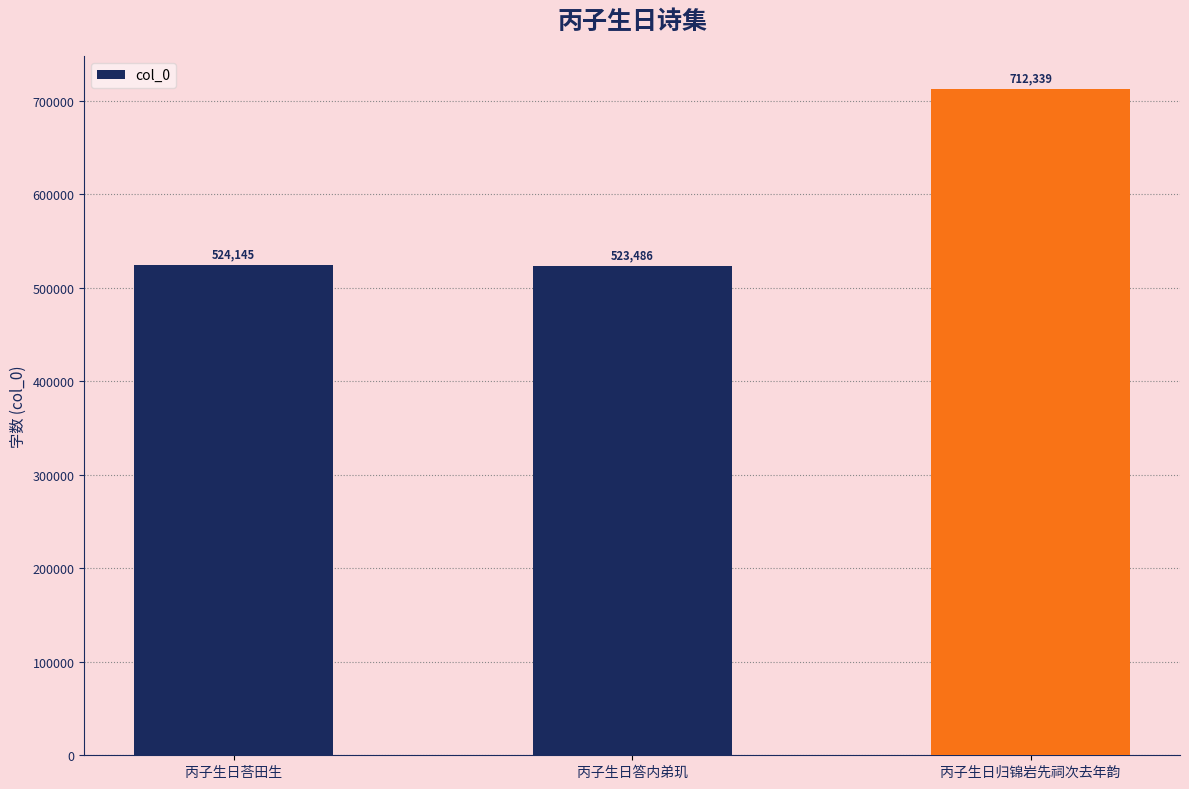

What is the label of the 3rd bar from the right?

丙子生日荅田生